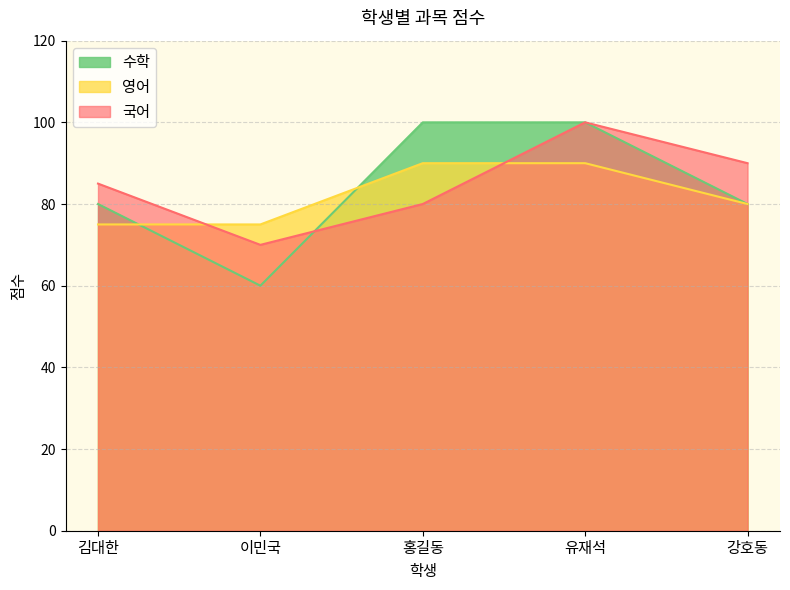

How many intersections are there between 영어 and 수학?

2